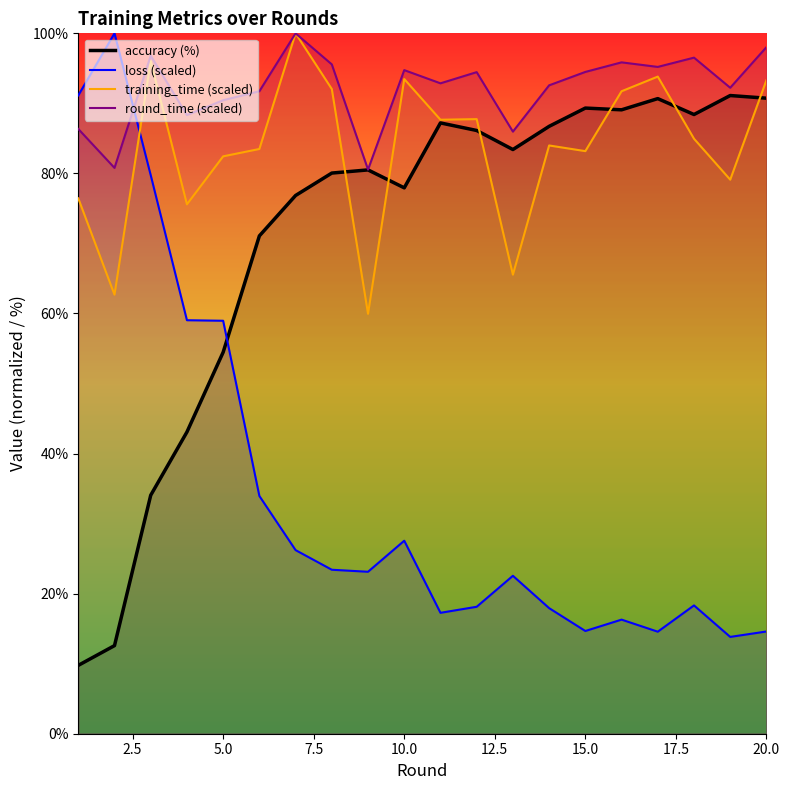

Is this an area chart (filled region under the line)?

No